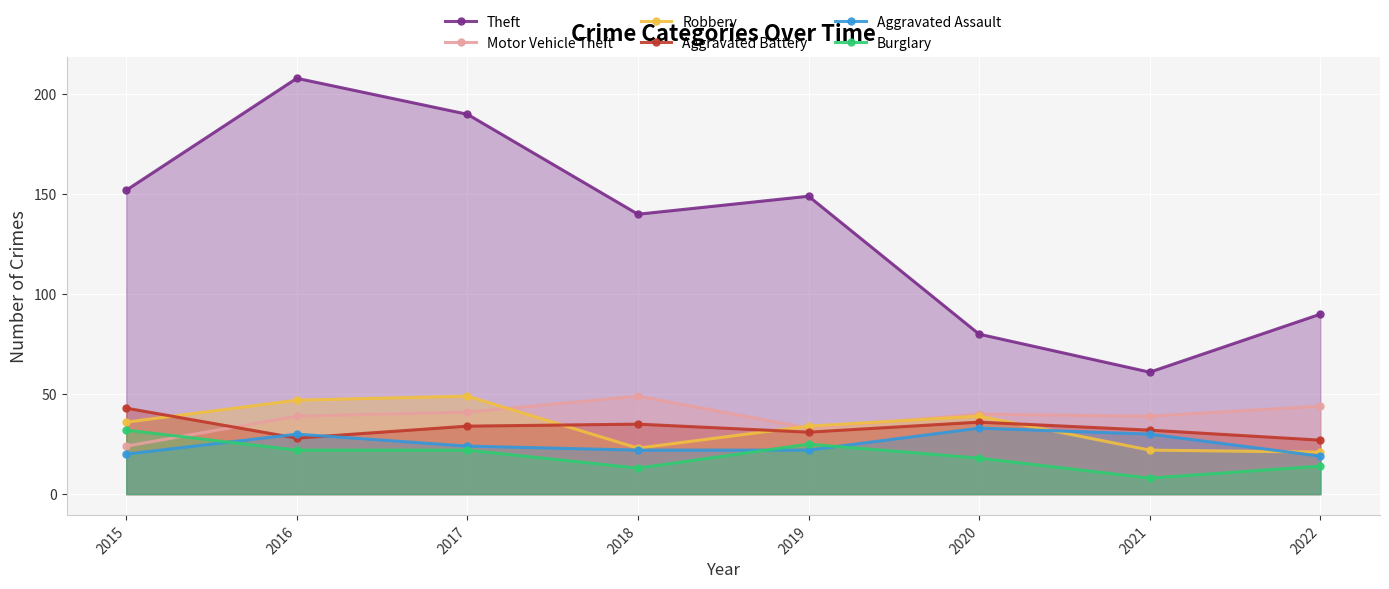

The value of Theft at 2017 is 190. True or false?

True